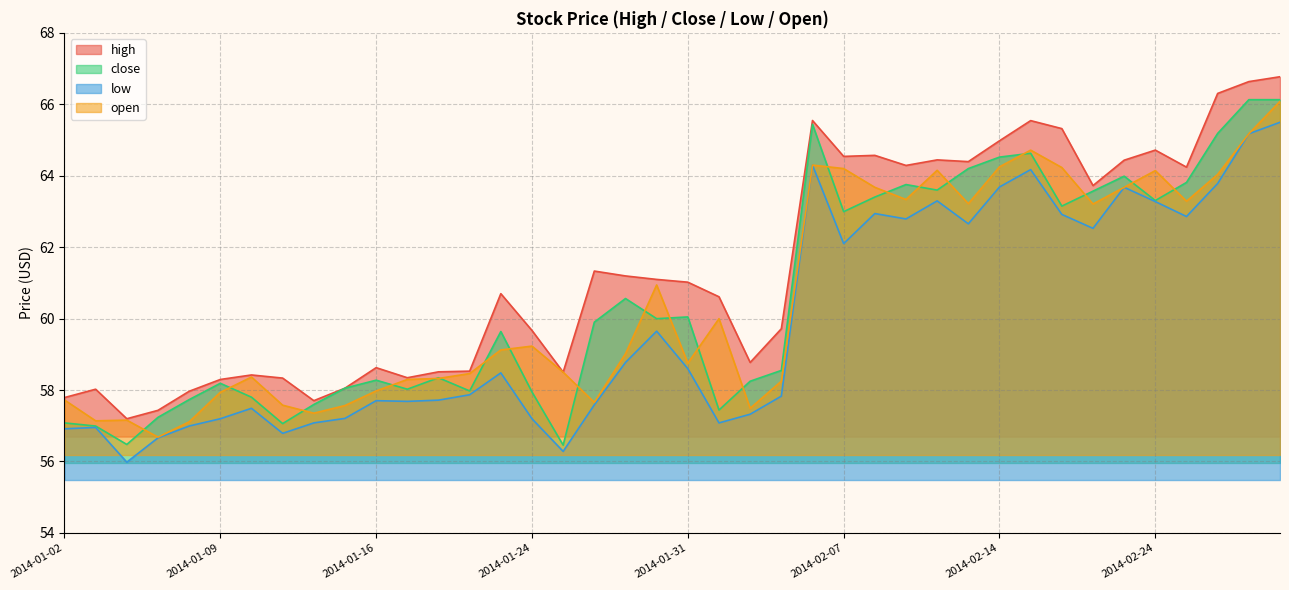

The value of high at 2014-01-10 is 58.4. True or false?

True